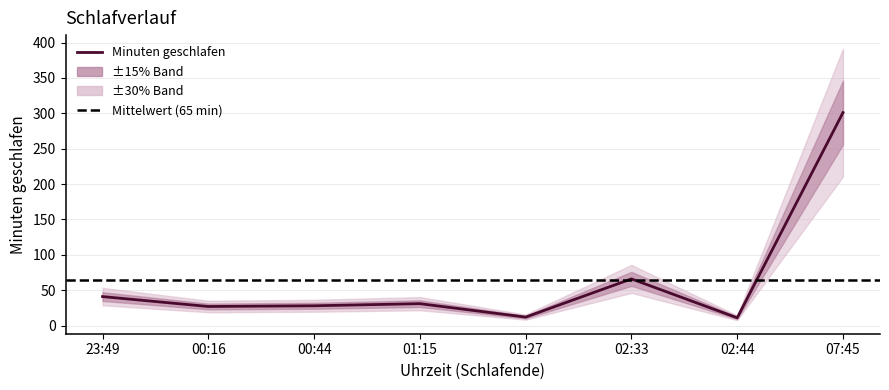

Reading right to left, list all the values displayed in this chart.

301	11	66	12	31	28	27	41